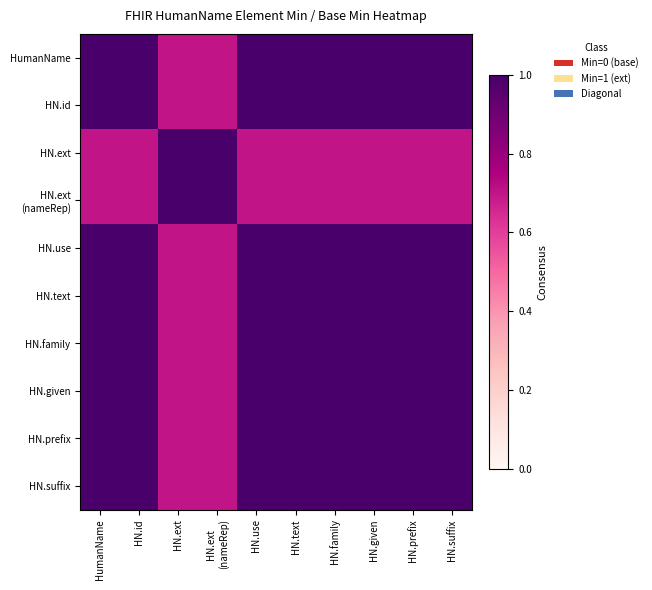

Rank the series by their maximum value, from lowest to highest.

HumanName, HN.id, HN.ext, HN.ext (nameRep), HN.use, HN.text, HN.family, HN.given, HN.prefix, HN.suffix